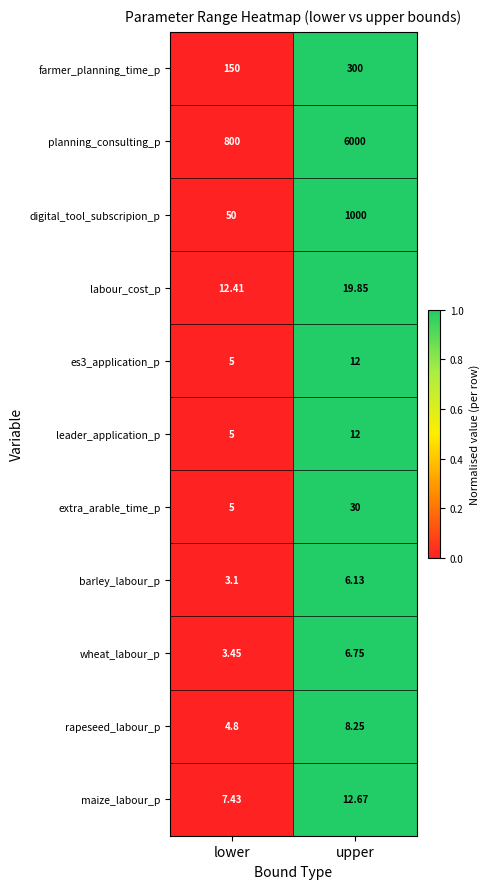

Which series has the largest total across all categories?

planning_consulting_p